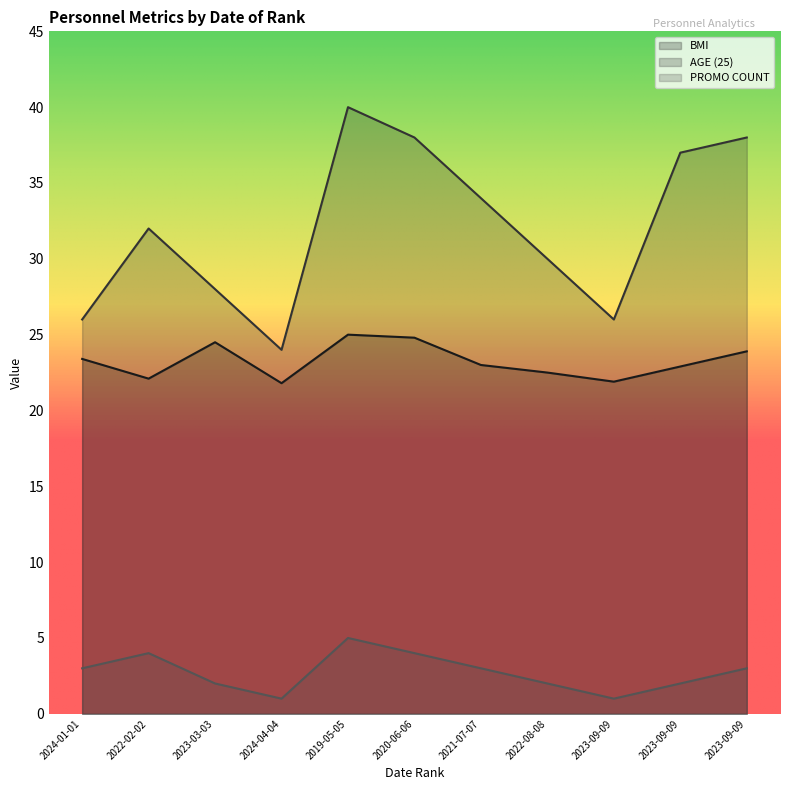

What is the spread (max minus min) of values at 2019-05-05?

35.0